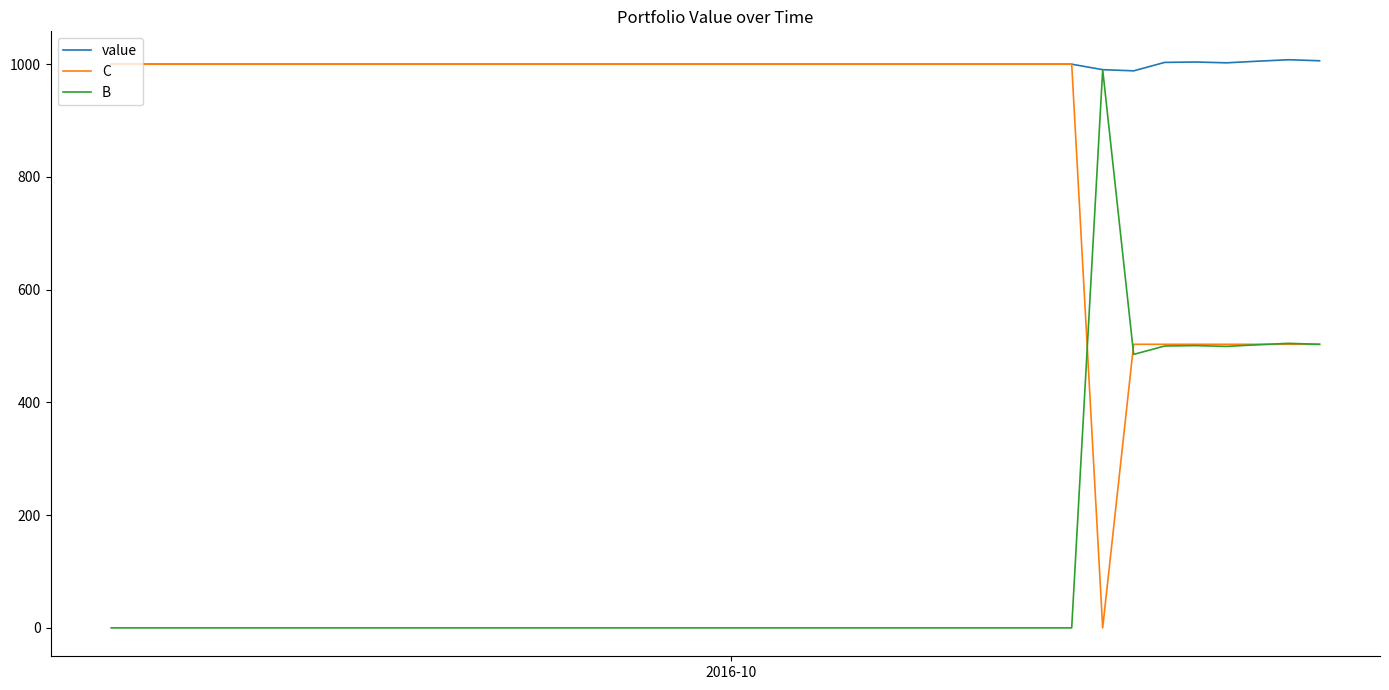

What is the maximum value for B?

990.3